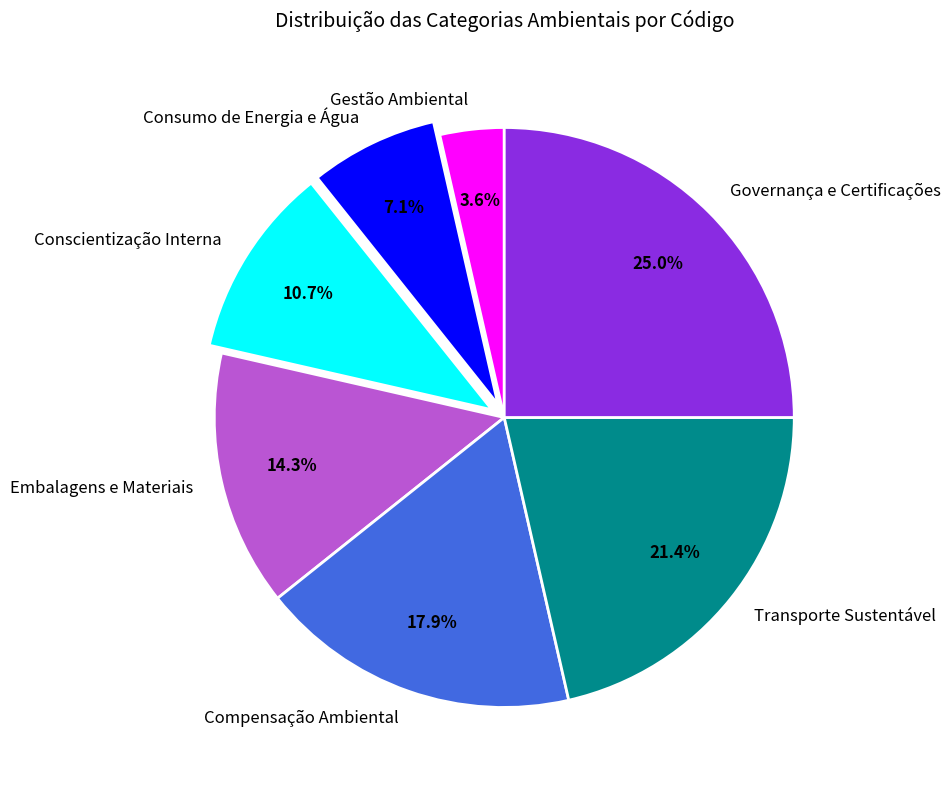

Between Compensação Ambiental and Gestão Ambiental, which is larger?

Compensação Ambiental